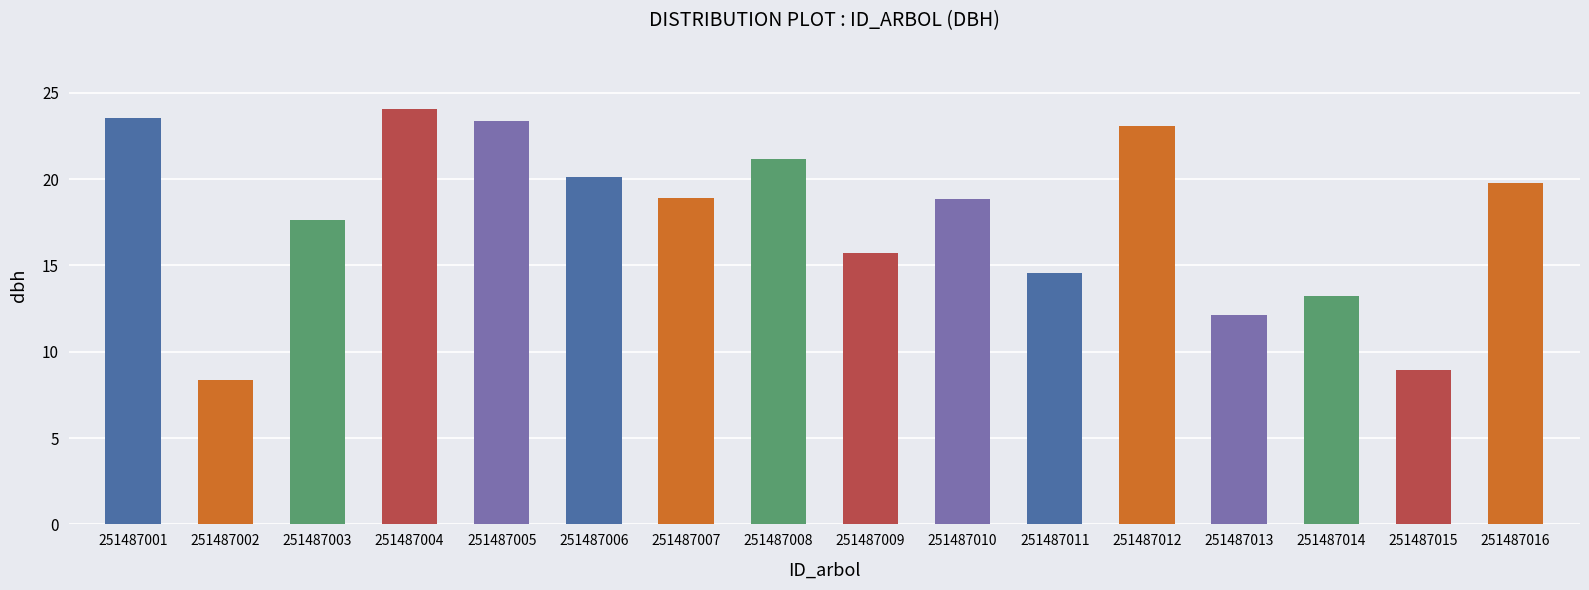

Which label corresponds to the smallest value in the chart?

251487002